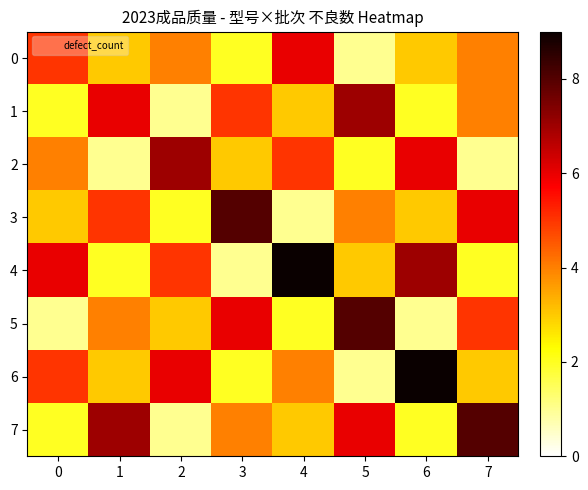

Reading left to right, list all the values displayed in this chart.

0: 0=5	1=3	2=4	3=2	4=6	5=1	6=3	7=4
1: 0=2	1=6	2=1	3=5	4=3	5=7	6=2	7=4
2: 0=4	1=1	2=7	3=3	4=5	5=2	6=6	7=1
3: 0=3	1=5	2=2	3=8	4=1	5=4	6=3	7=6
4: 0=6	1=2	2=5	3=1	4=9	5=3	6=7	7=2
5: 0=1	1=4	2=3	3=6	4=2	5=8	6=1	7=5
6: 0=5	1=3	2=6	3=2	4=4	5=1	6=9	7=3
7: 0=2	1=7	2=1	3=4	4=3	5=6	6=2	7=8